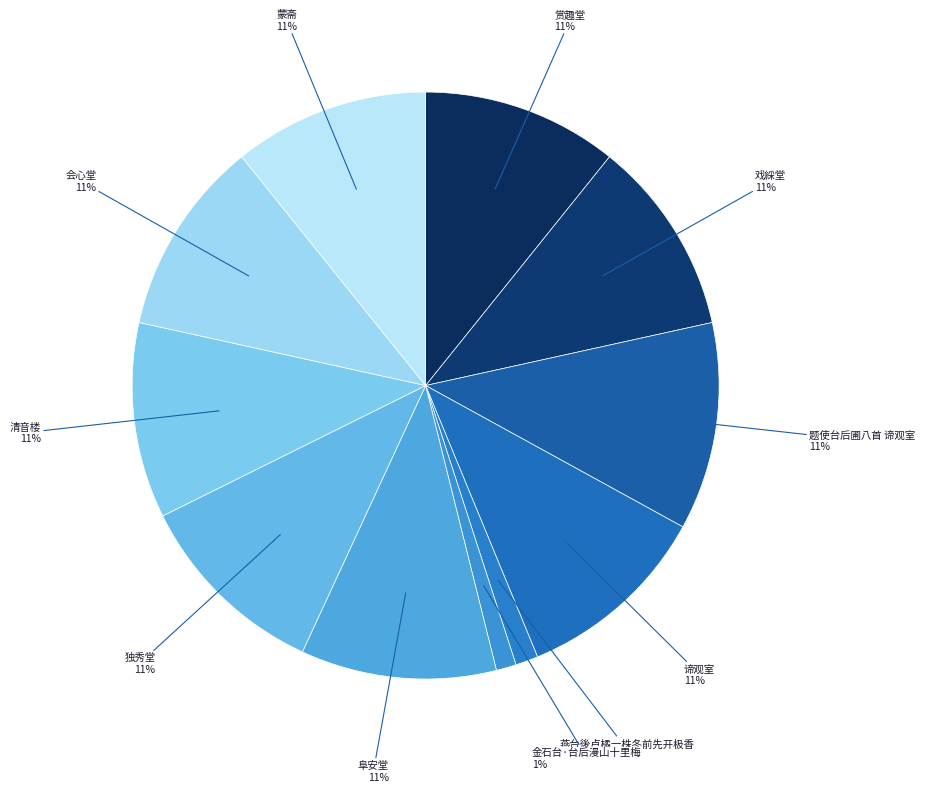

Does any single category account for the majority?

No